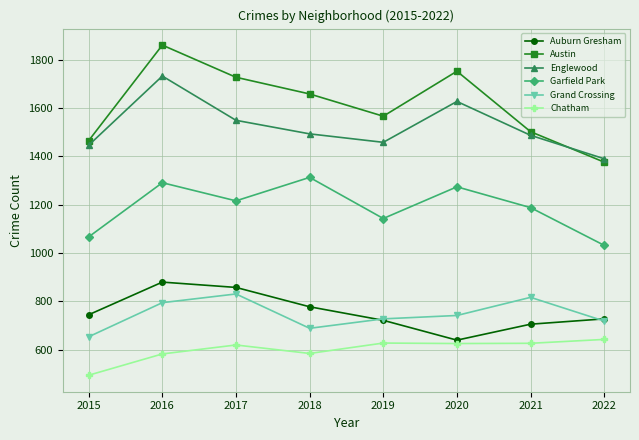

What is the greatest value displayed?

1860